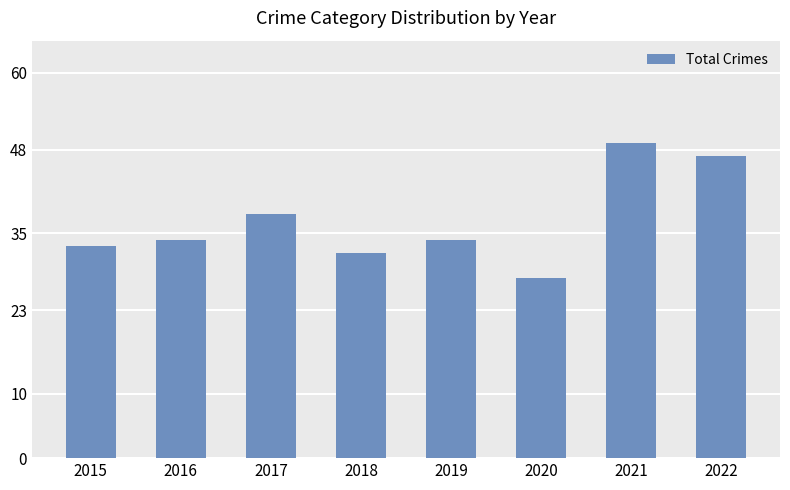

Is it true that the value at 2021 is 49?

True